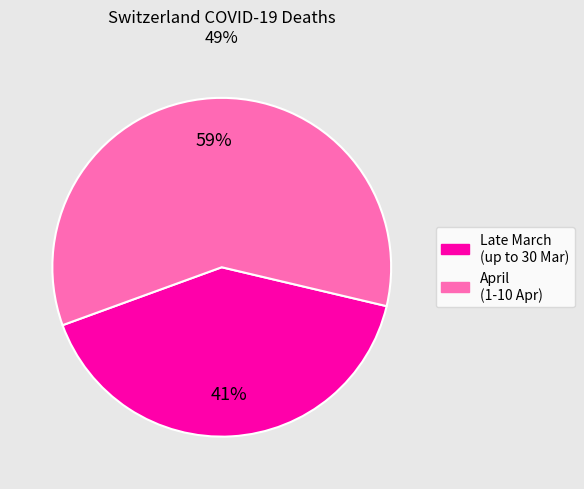

How many slices are in this pie chart?

2